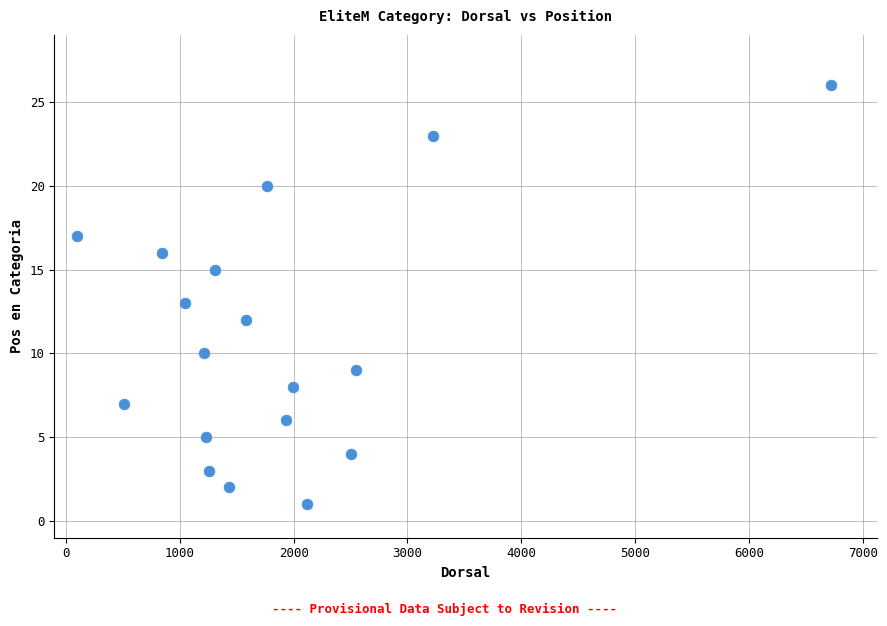

What is the range of Y values (max minus min)?

25